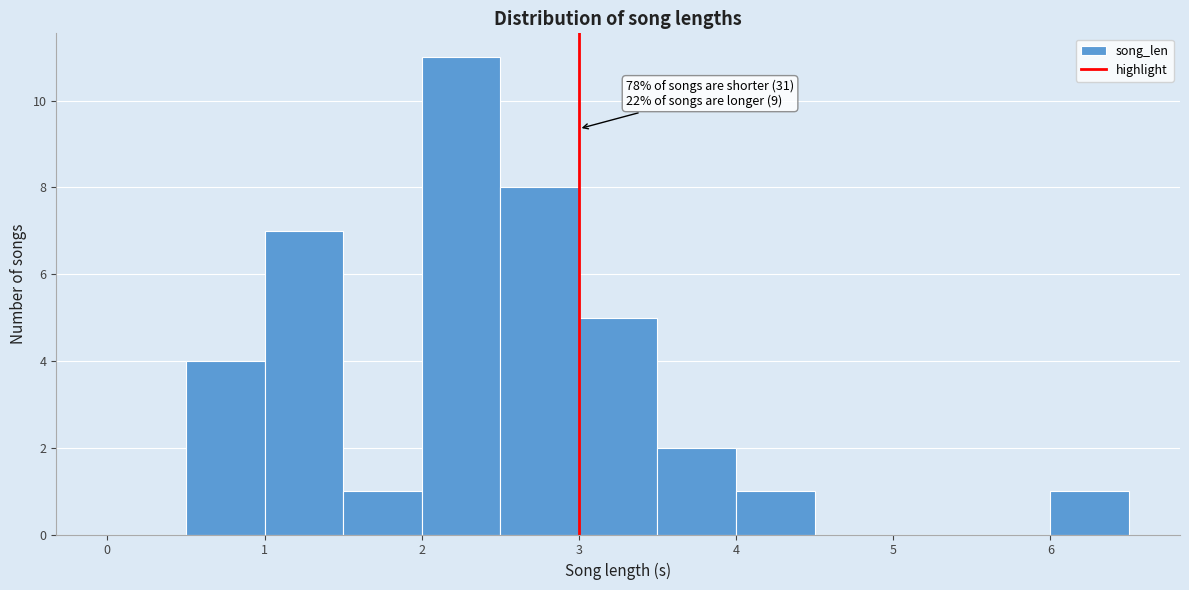

Which range on the x-axis has the tallest bar?

2.0 to 2.5